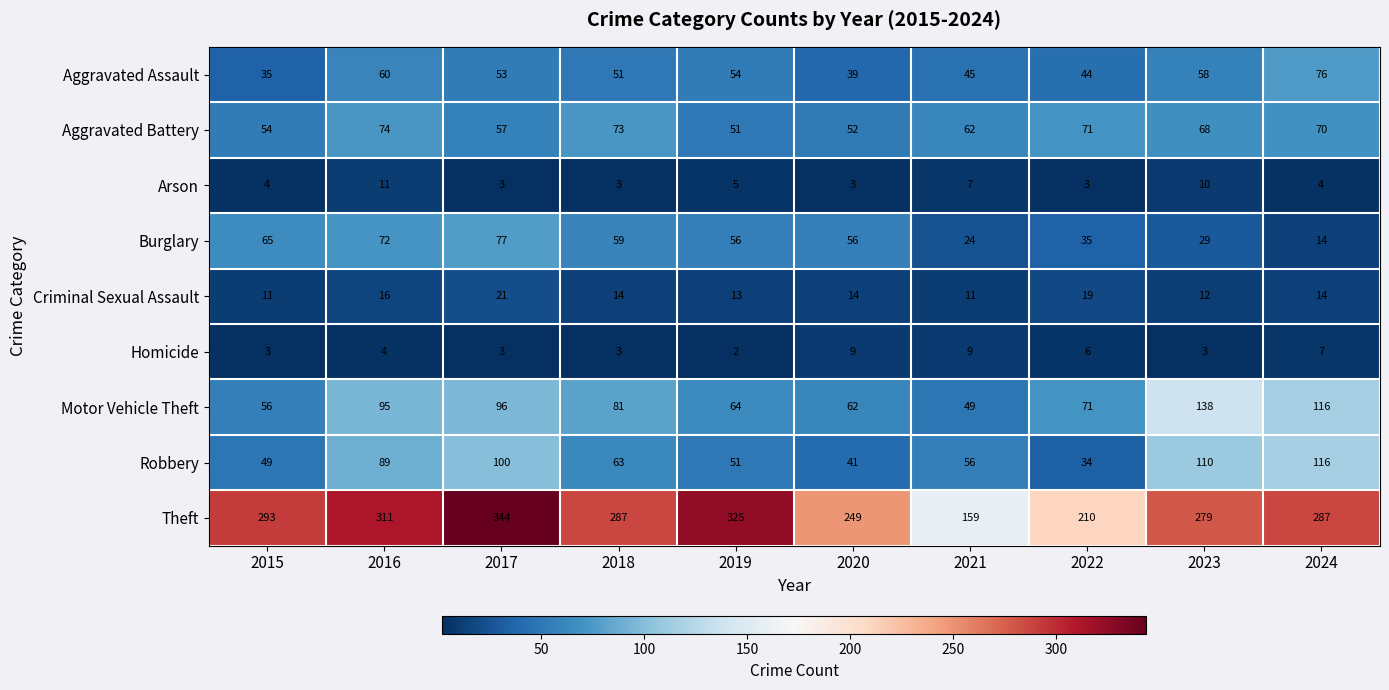

Which series has the widest spread of values?

Theft